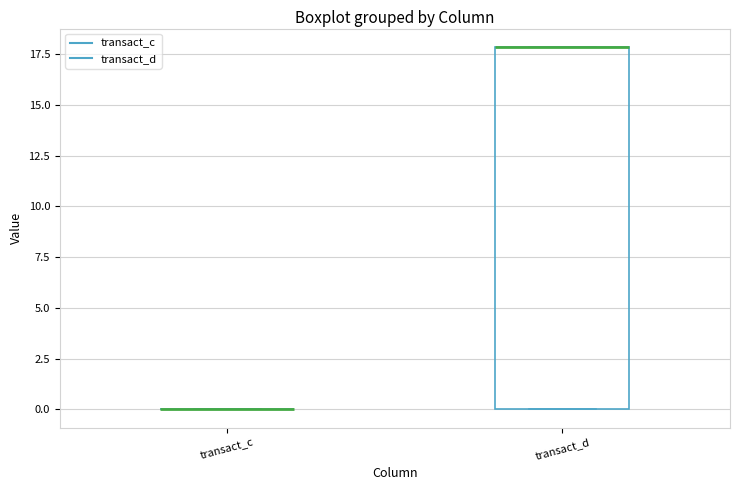

Reading left to right, transcribe this box plot: for each box, give where its median line is, the range the box spans, and where its two whiskers end, as read against the y-axis. The values are not printed on the chart, so give them approximately, as read against the axis.

transact_c: box collapsed to a line at 0, whiskers 0 to 0
transact_d: median 18 (drawn on the box's upper edge), box 0 to 18, whiskers 0 to 18